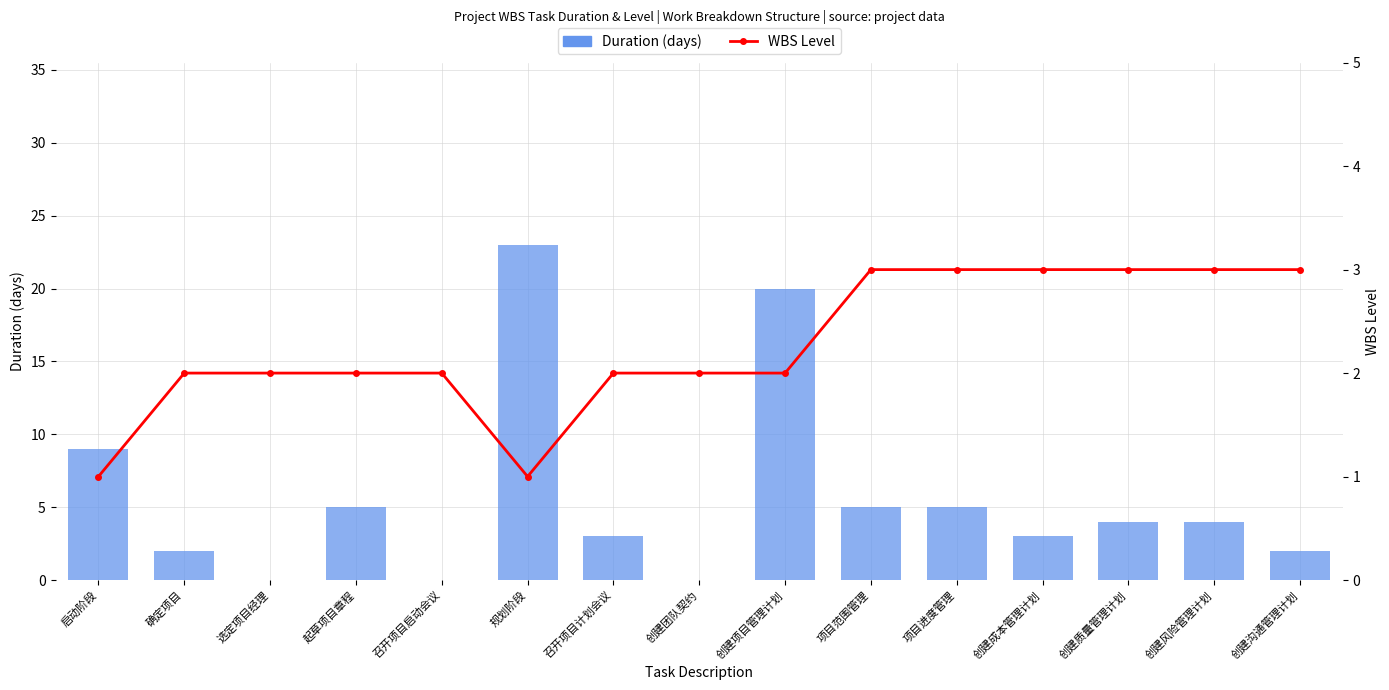

Which category has the highest value across all series?

规划阶段